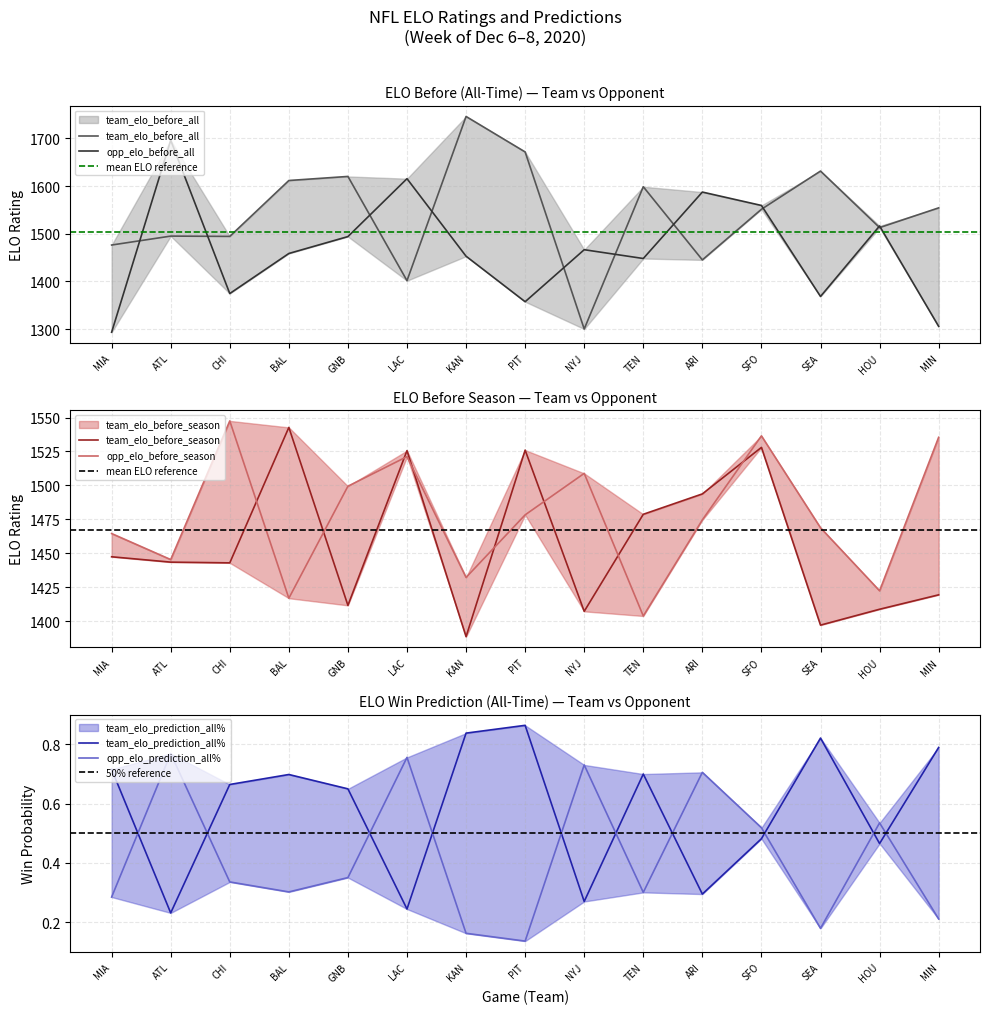

What is the label of the 2nd point from the right?

HOU